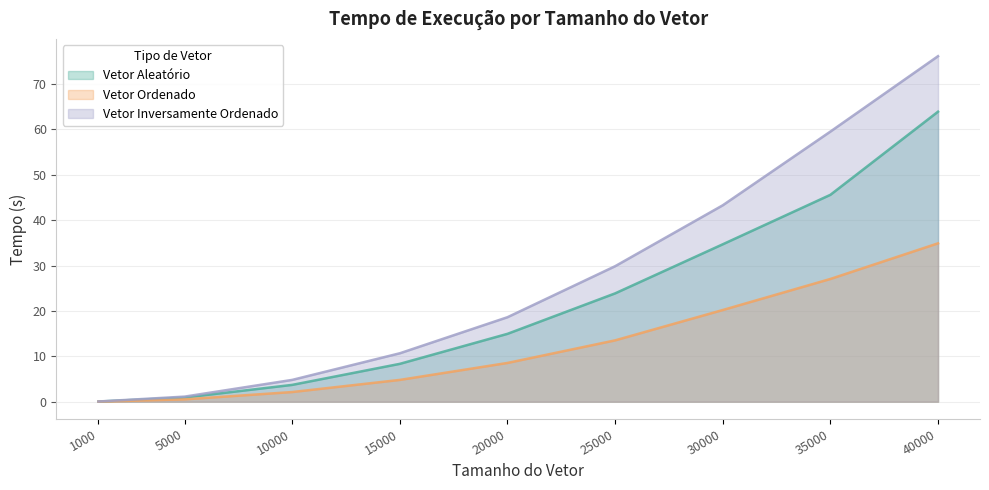

What is the difference between the highest and lowest values at 10000?

2.7